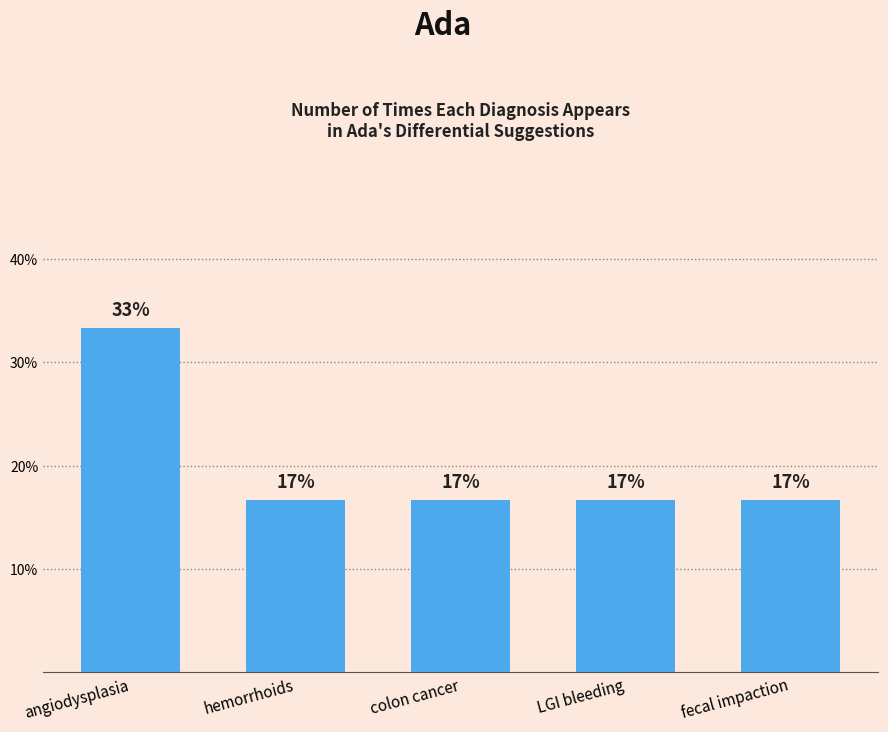

True or false: the data shows 16.7 at colon cancer.

True